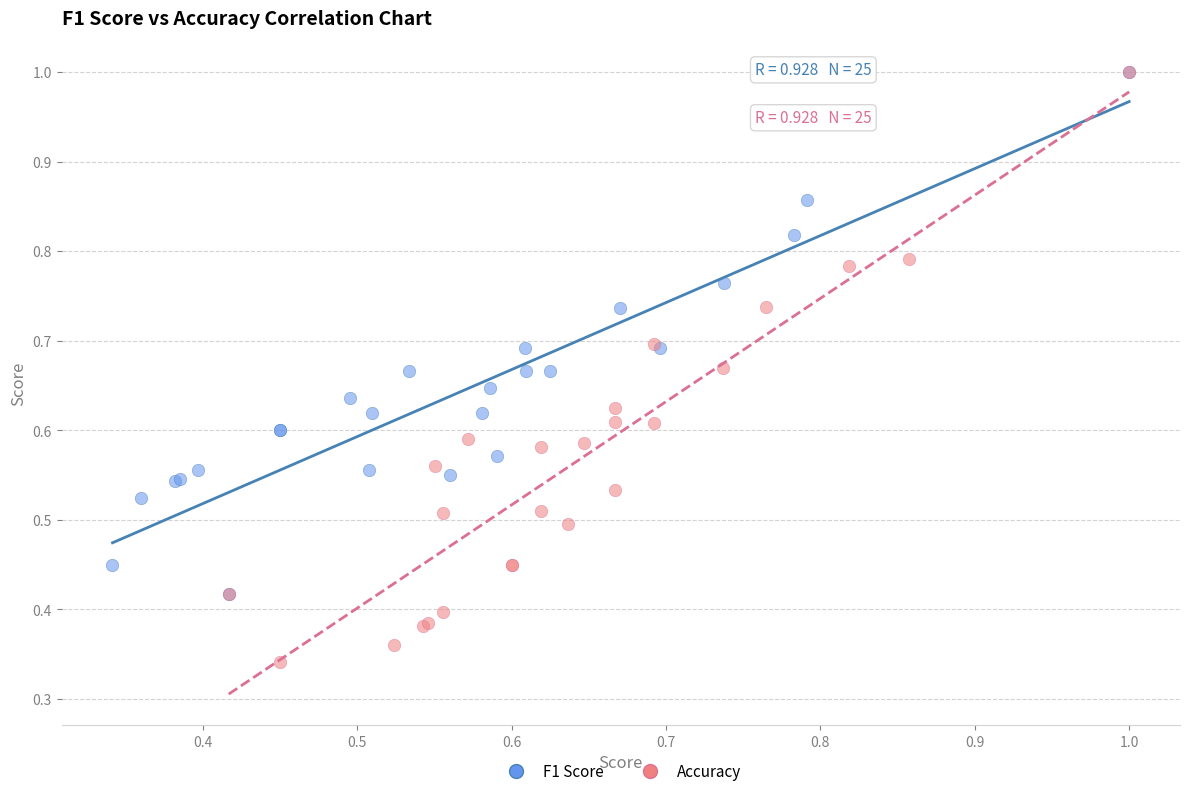

Which series contains the lowest Y value?

Accuracy